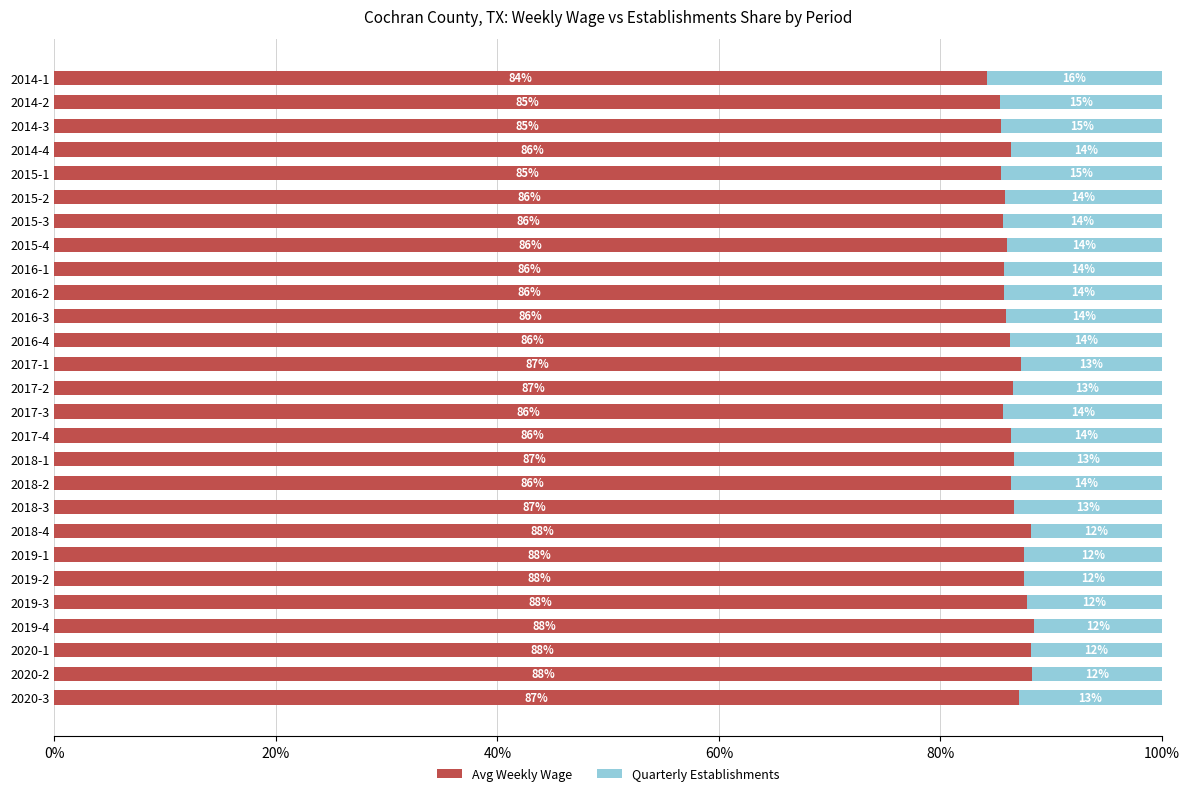

What is the total value across all series at 2018-3?

100.0